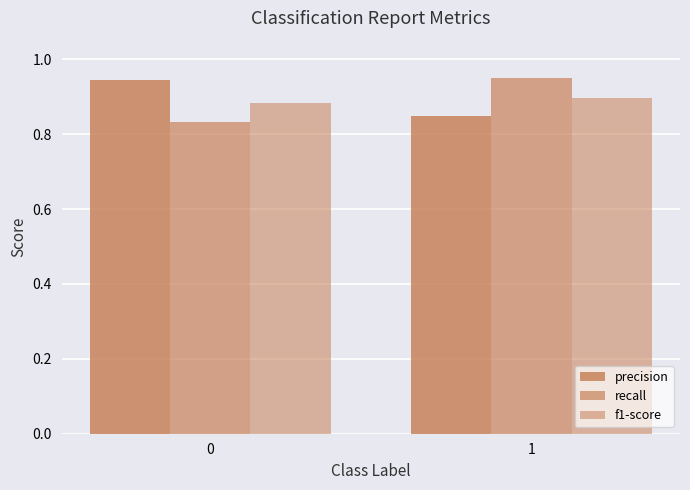

What value does the recall series have at 1?

1.0